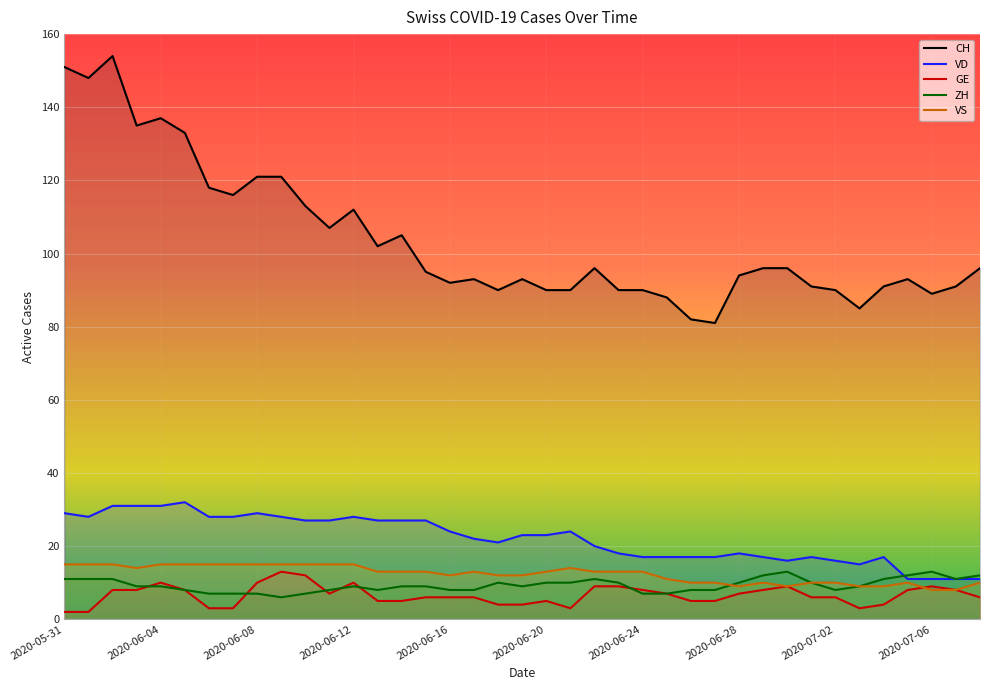

The ZH series shows 18 at 31. True or false?

False